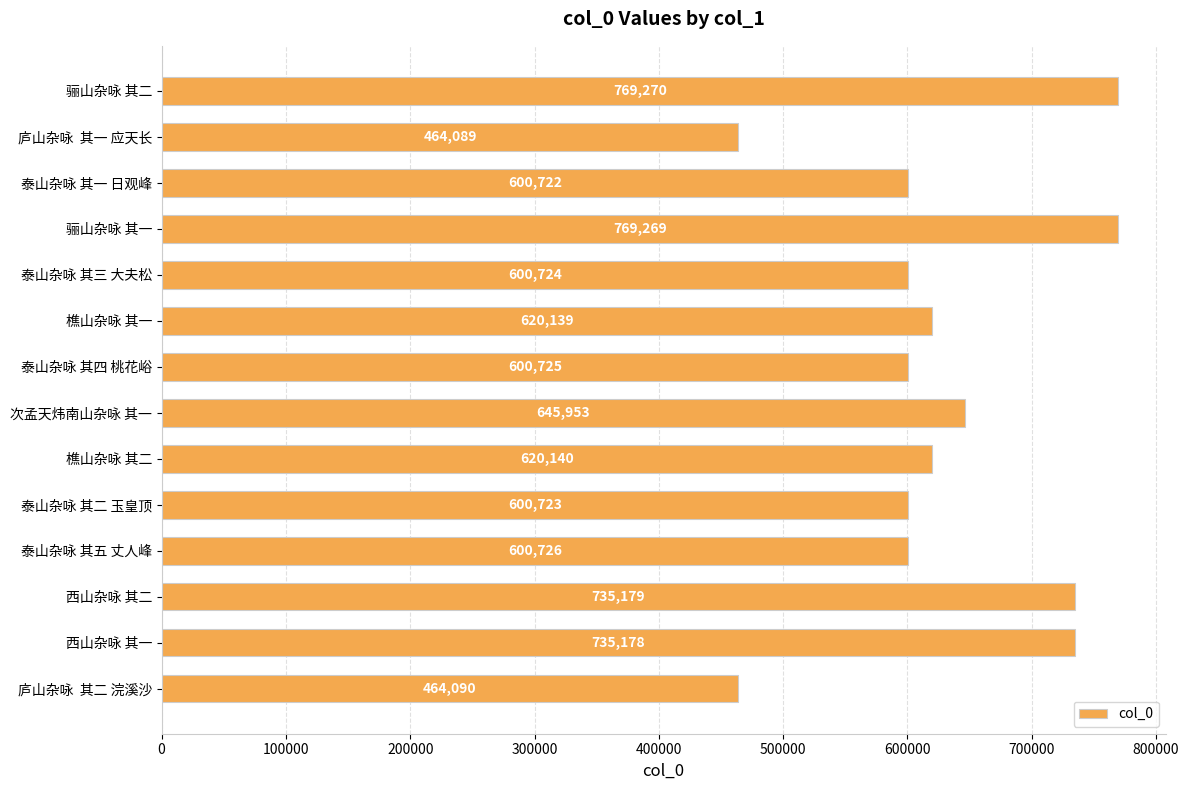

How many categories are shown in the chart?

14